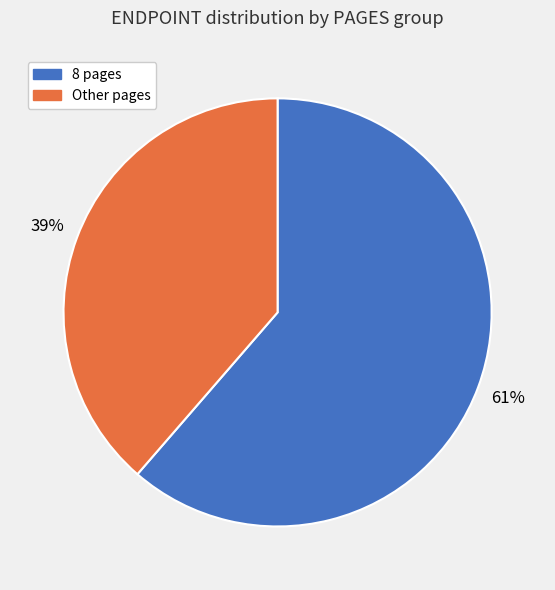

To the nearest percent, what is the average slice percentage?

50%